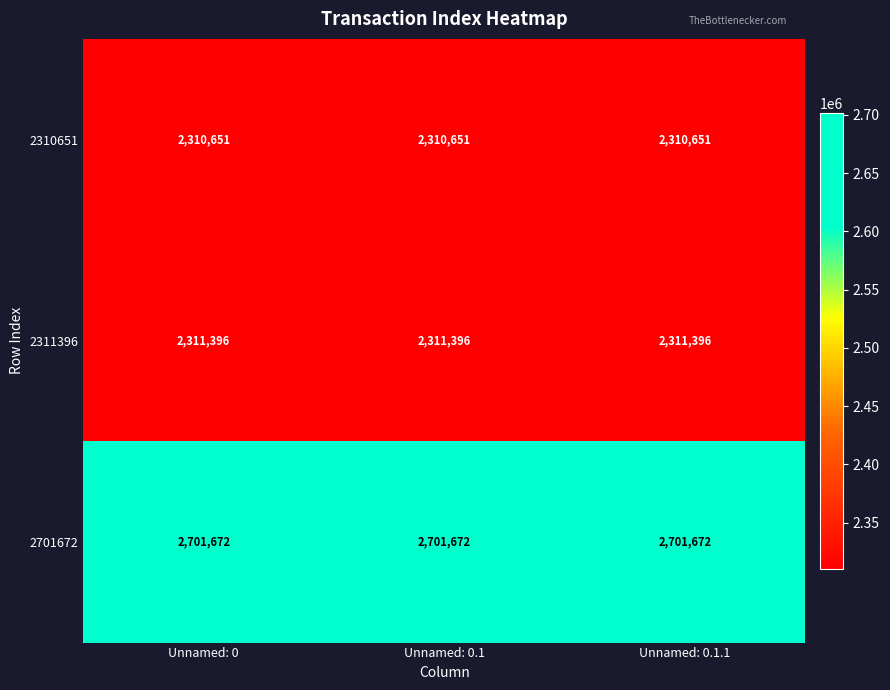

What is the smallest value displayed?

2310651